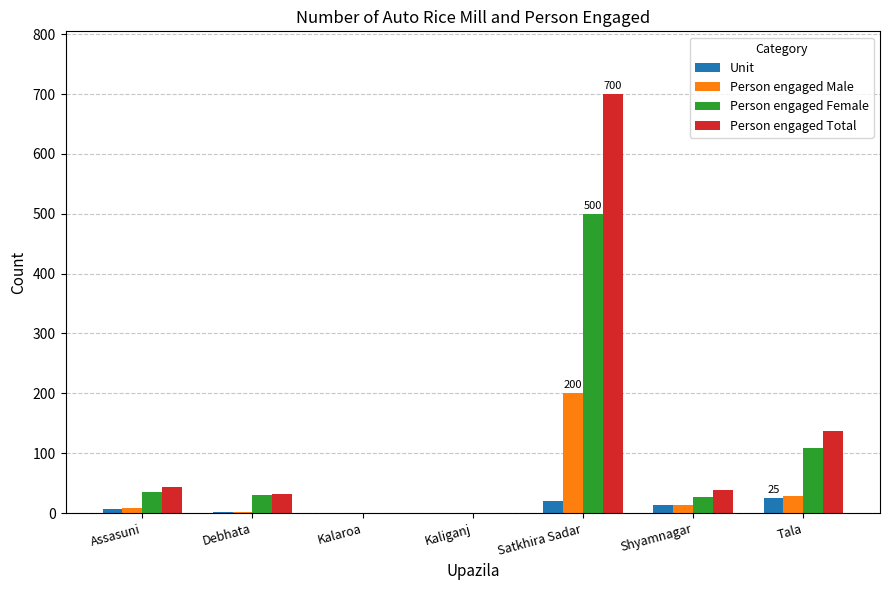

Which label corresponds to the largest value in the chart?

Satkhira Sadar